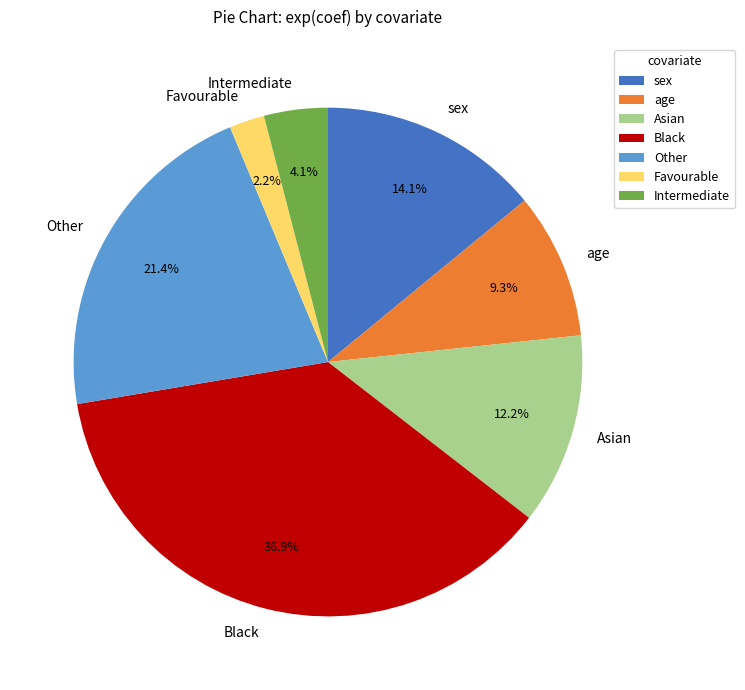

To the nearest percent, what is the difference between the Other and Asian slice percentages?

9%